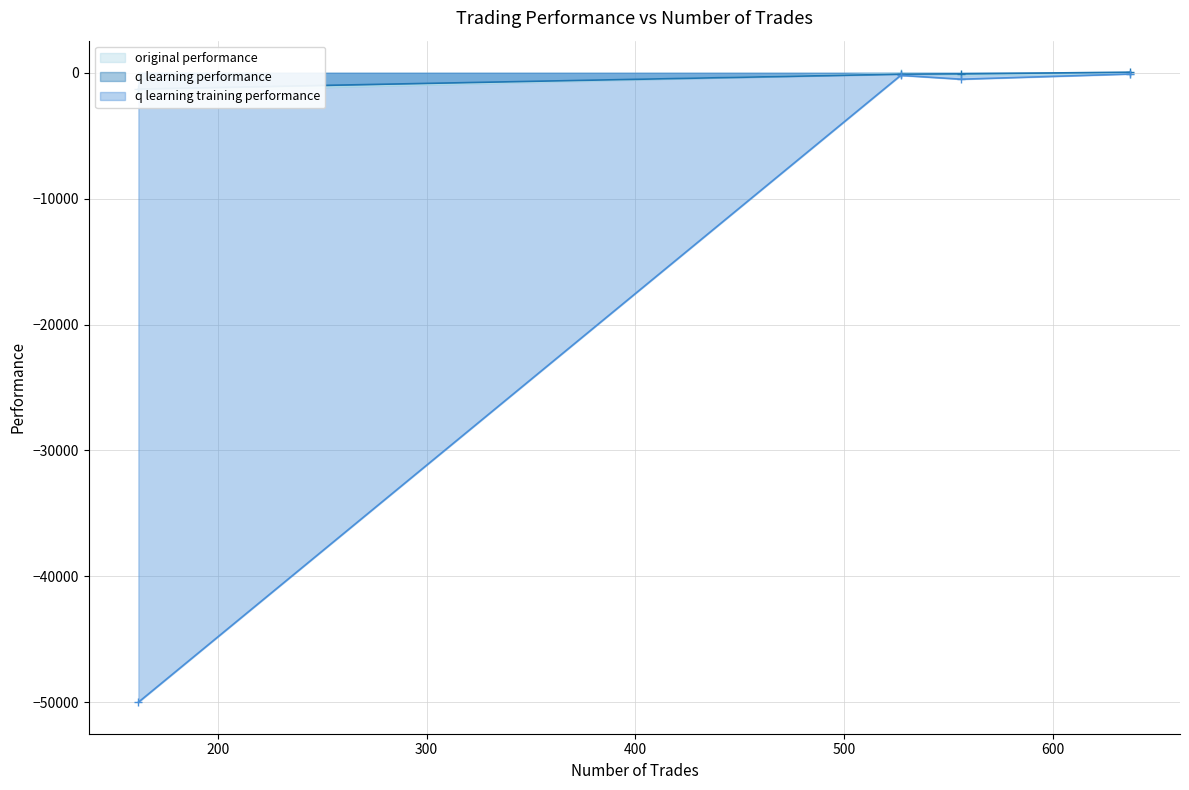

Which category has the lowest value across all series?

162